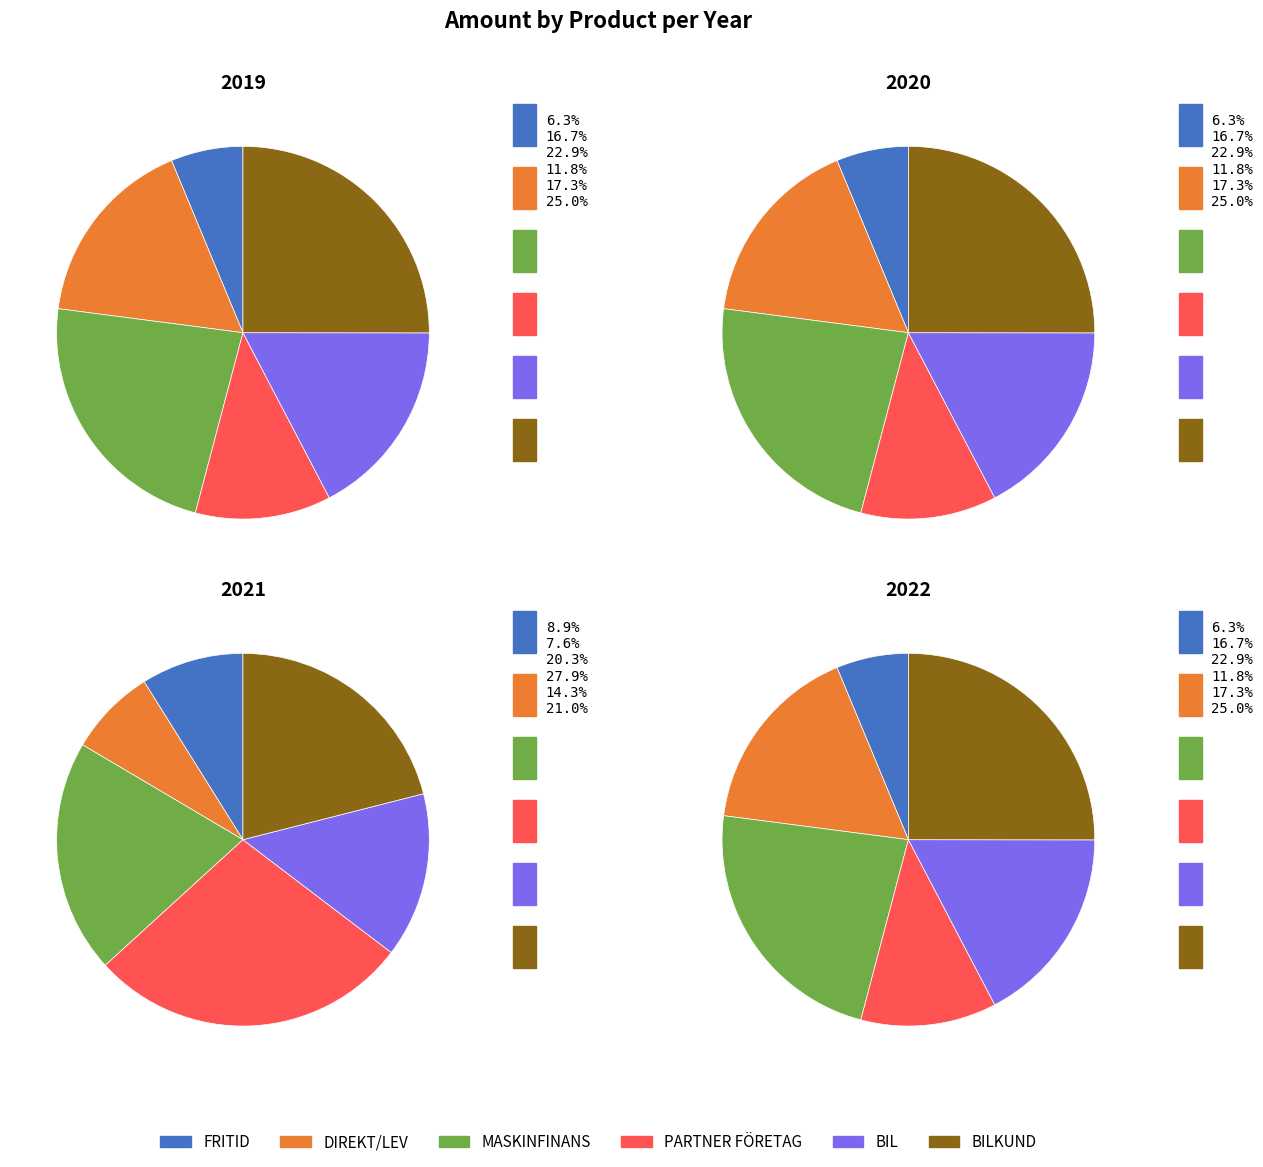

Do 2019 and 2022 together represent more than half of the pie?

No